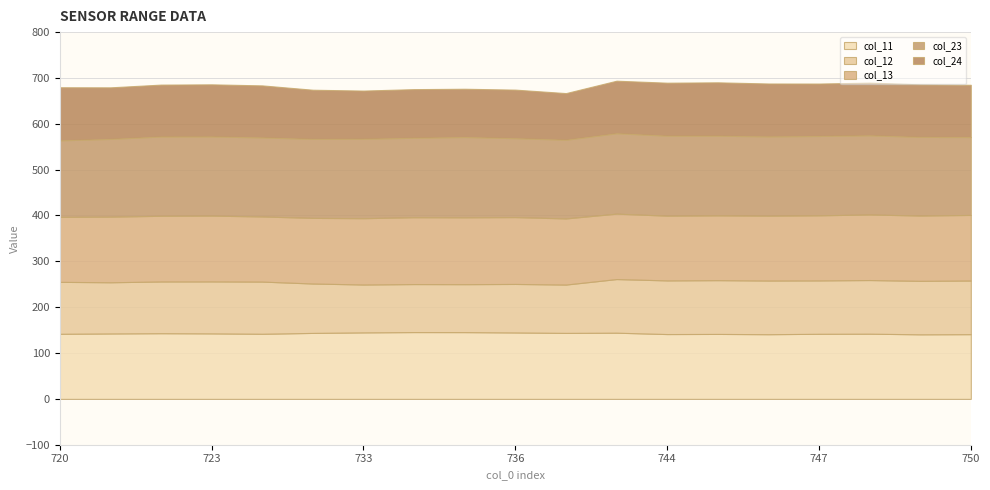

At which label is col_11 closest to 143?

723